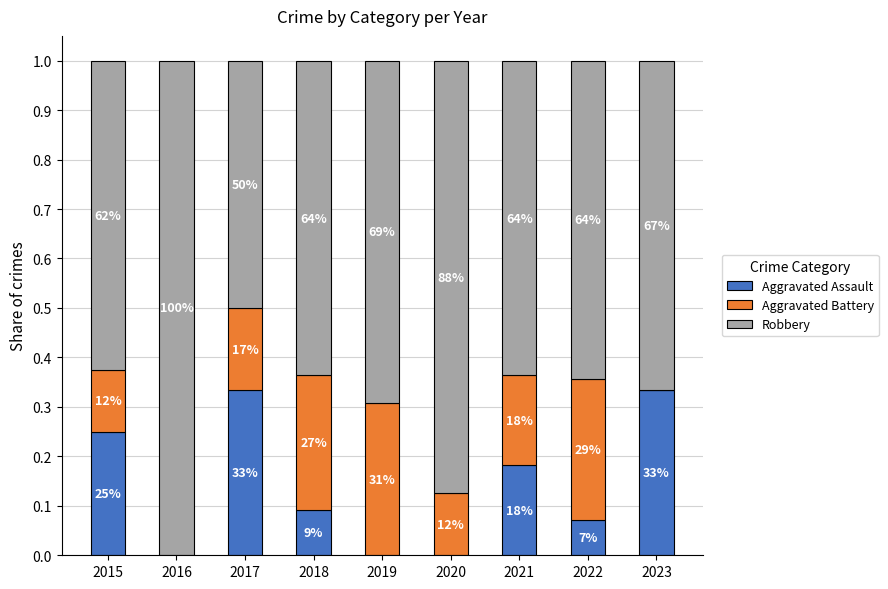

True or false: Aggravated Battery has a value of 0.1 at 2015.

False